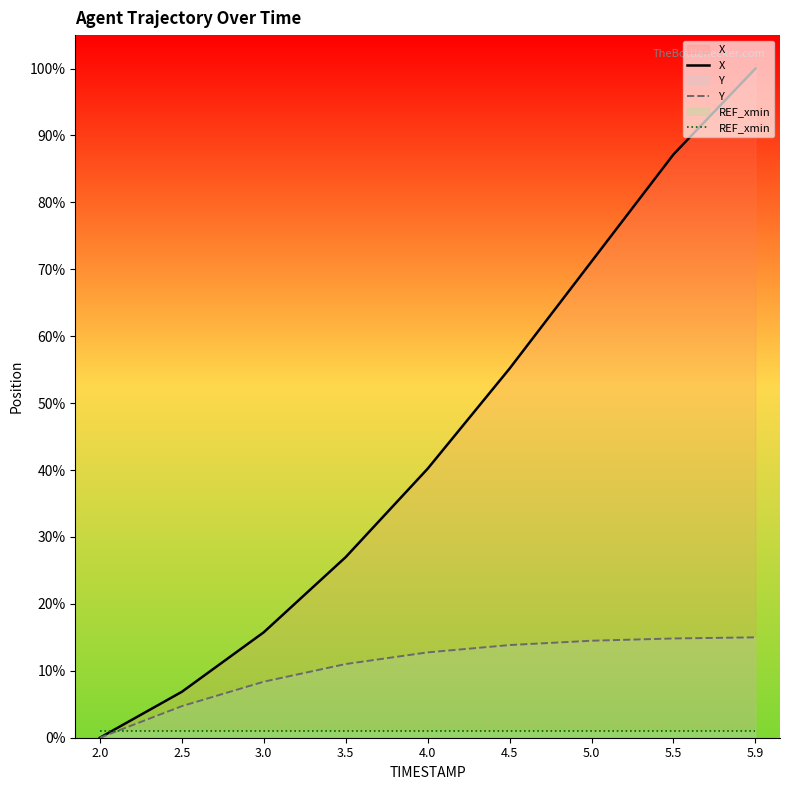

At which category is the sum across all series the highest?

5.9